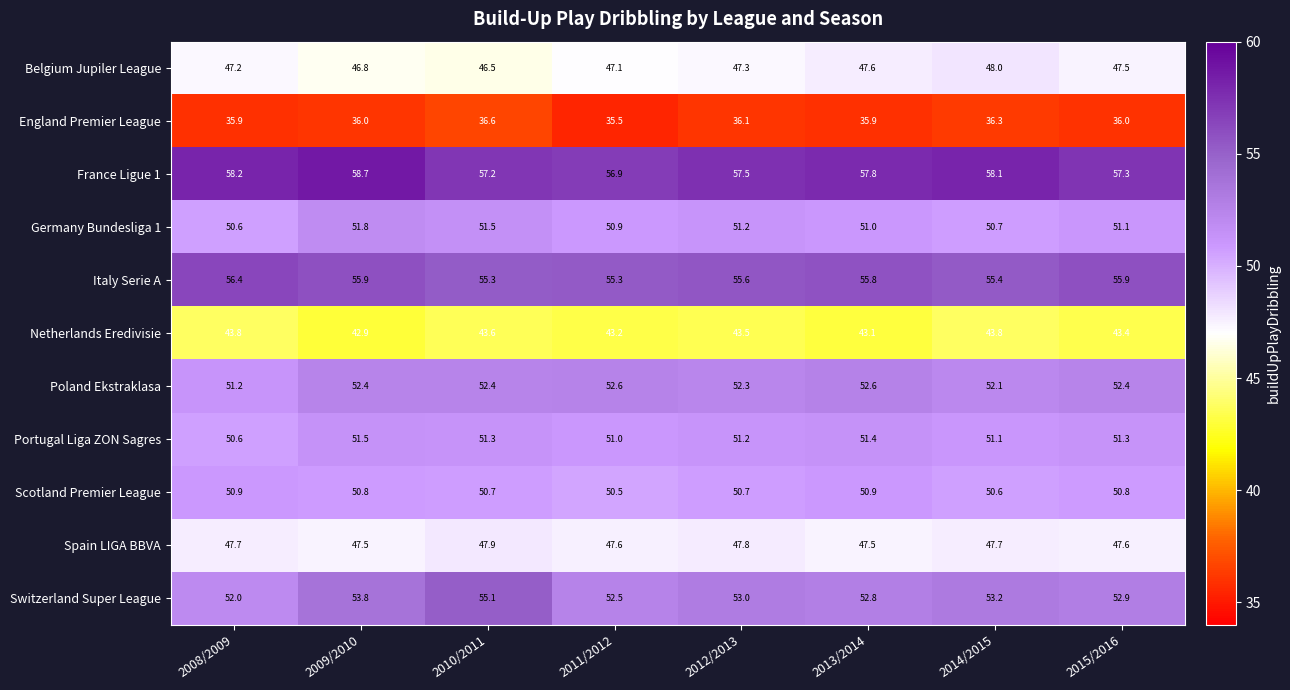

True or false: Scotland Premier League has a value of 50.9 at 2008/2009.

True